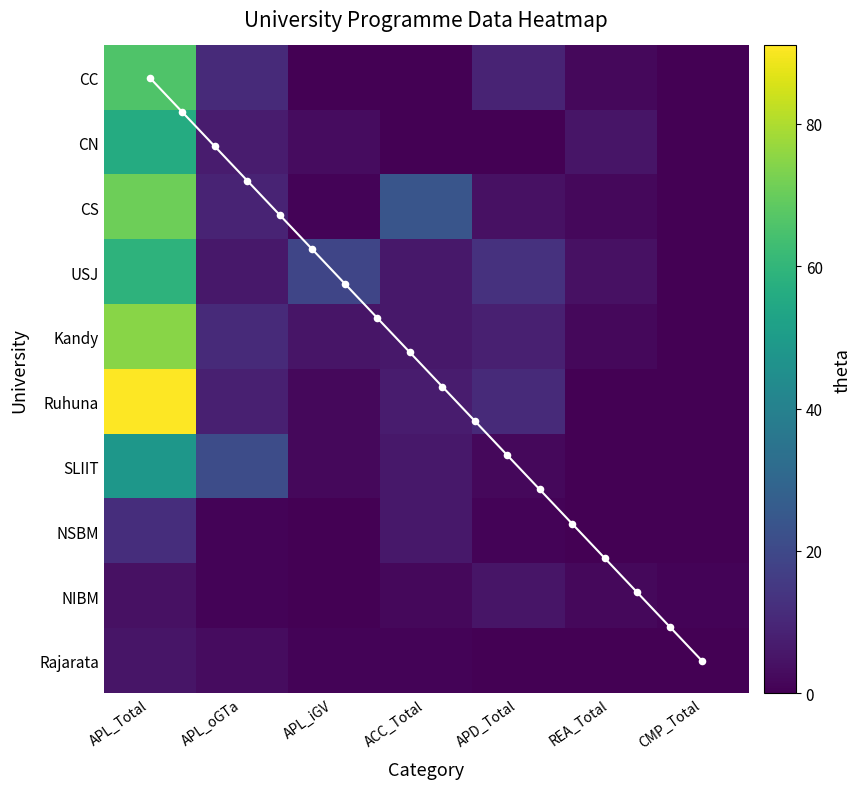

The CC series shows 2 at REA_Total. True or false?

True